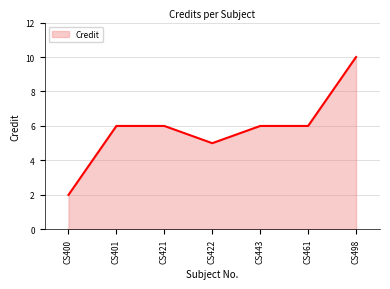

Which label corresponds to the largest value in the chart?

CS498